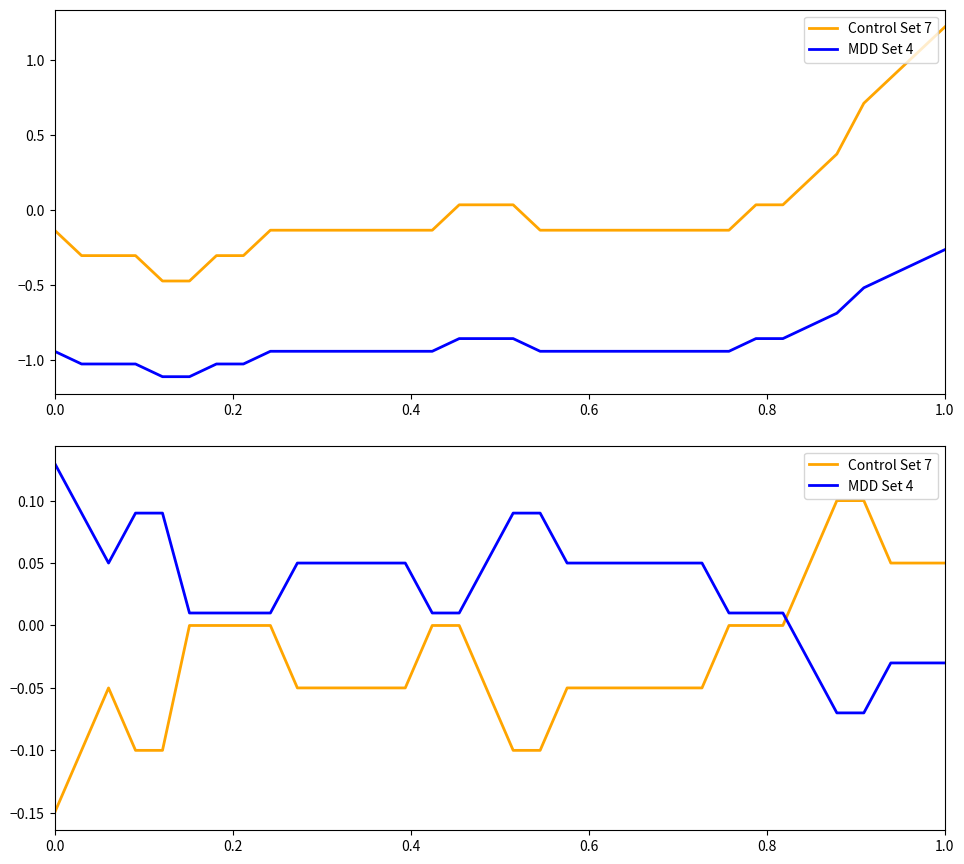

At how many categories does at least one series exceed 0?

34